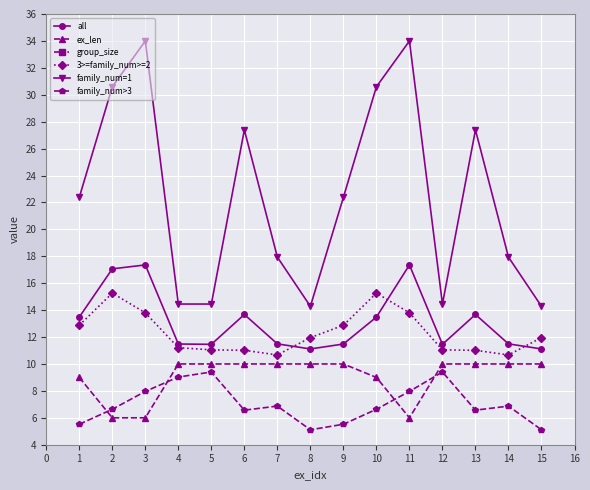

Which series has the largest total across all categories?

family_num=1